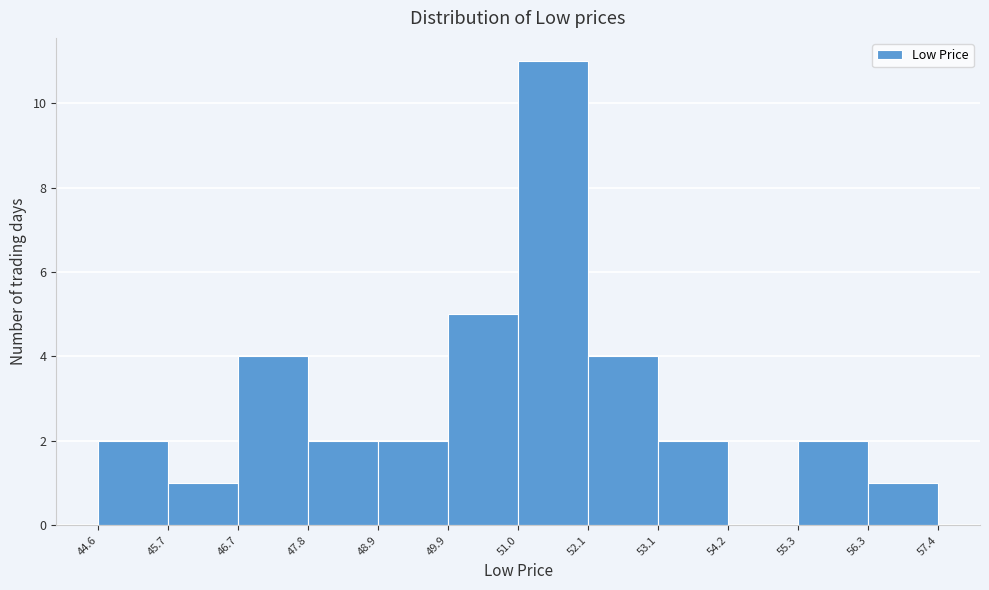

Over which range of the x-axis is the bar tallest?

51.0 to 52.1